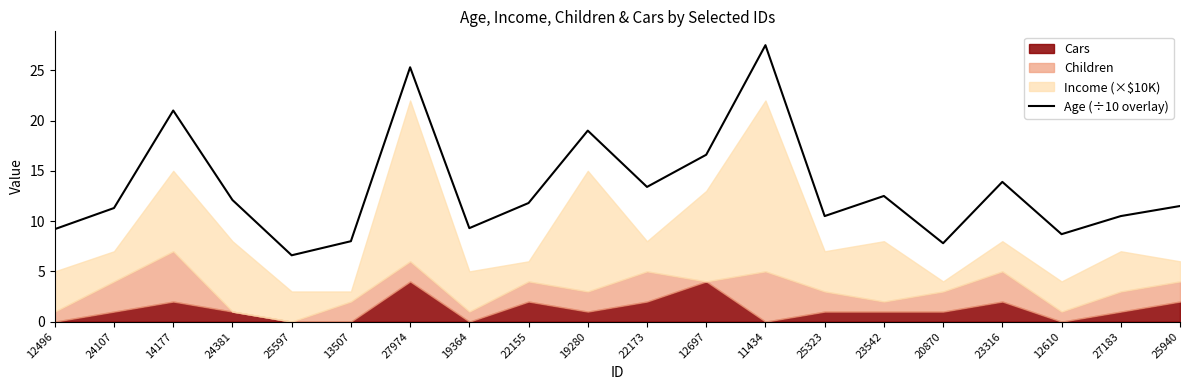

At which category does the data reach its first local valley?

25597